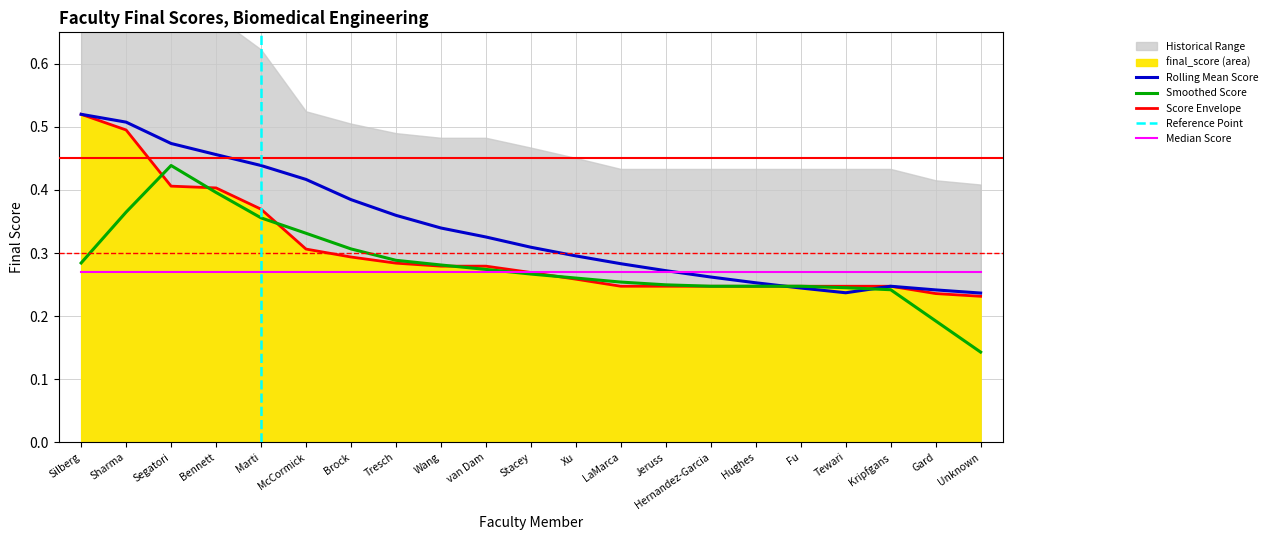

Reading left to right, what are all the values shown in this chart?

final_score: Silberg=0.5	Sharma=0.5	Segatori=0.4	Bennett=0.4	Marti=0.4	McCormick=0.3	Brock=0.3	Tresch=0.3	Wang=0.3	van Dam=0.3	Stacey=0.3	Xu=0.3	LaMarca=0.2	Jeruss=0.2	Hernandez-Garcia=0.2	Hughes=0.2	Fu=0.2	Tewari=0.2	Kripfgans=0.2	Gard=0.2	Unknown=0.2
rolling_mean: Silberg=0.5	Sharma=0.5	Segatori=0.5	Bennett=0.5	Marti=0.4	McCormick=0.4	Brock=0.4	Tresch=0.4	Wang=0.3	van Dam=0.3	Stacey=0.3	Xu=0.3	LaMarca=0.3	Jeruss=0.3	Hernandez-Garcia=0.3	Hughes=0.3	Fu=0.2	Tewari=0.2	Kripfgans=0.2	Gard=0.2	Unknown=0.2